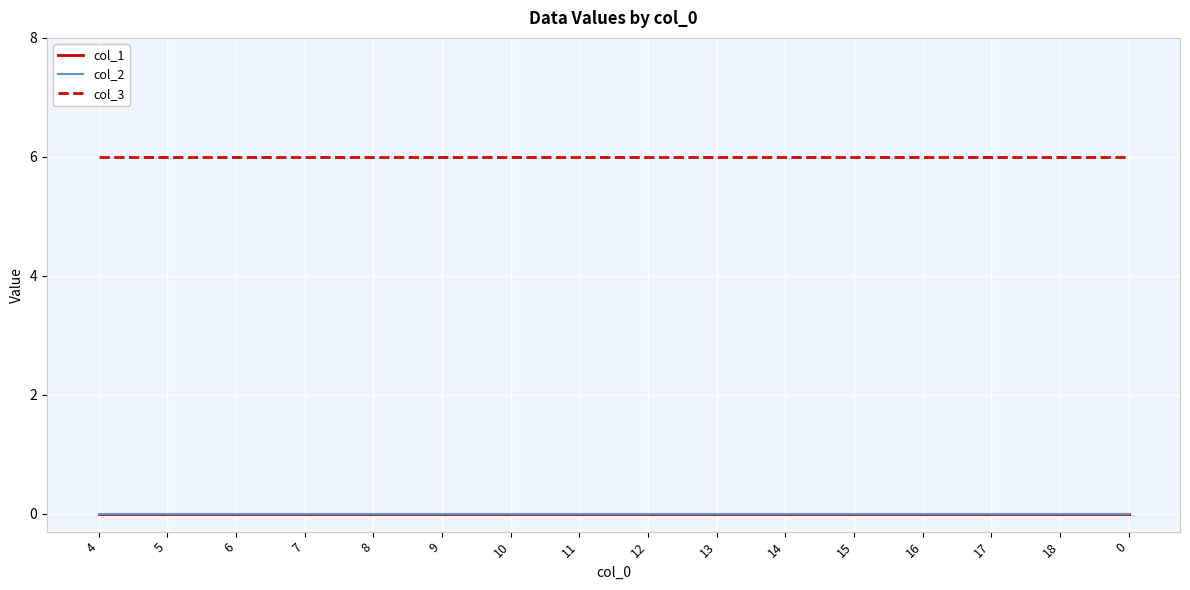

Rank the series at 15 from lowest to highest value.

col_1, col_2, col_3